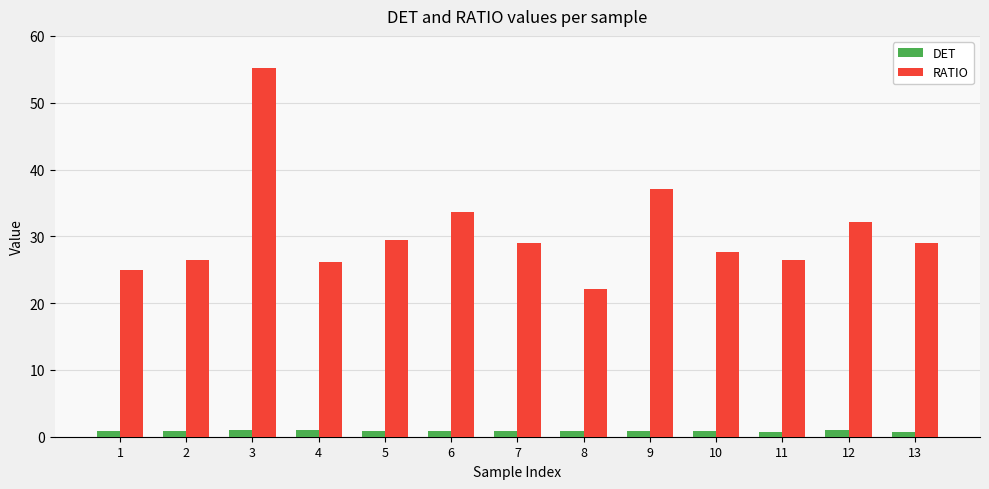

What are all the series names shown in the legend?

DET, RATIO